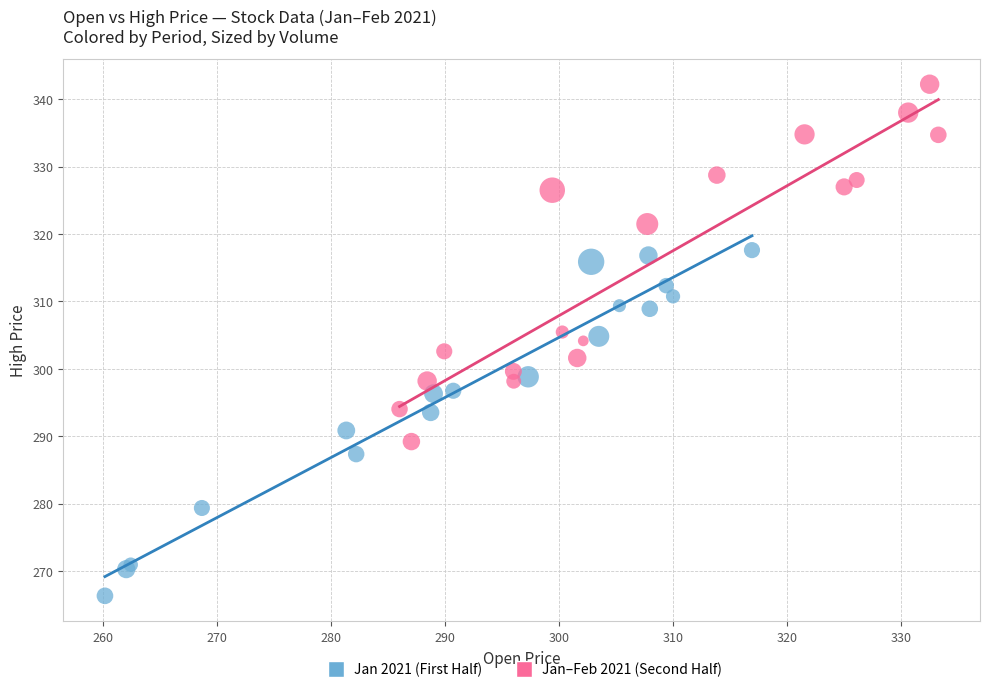

What are all the series names shown in the legend?

Jan 2021 (First Half), Jan–Feb 2021 (Second Half)